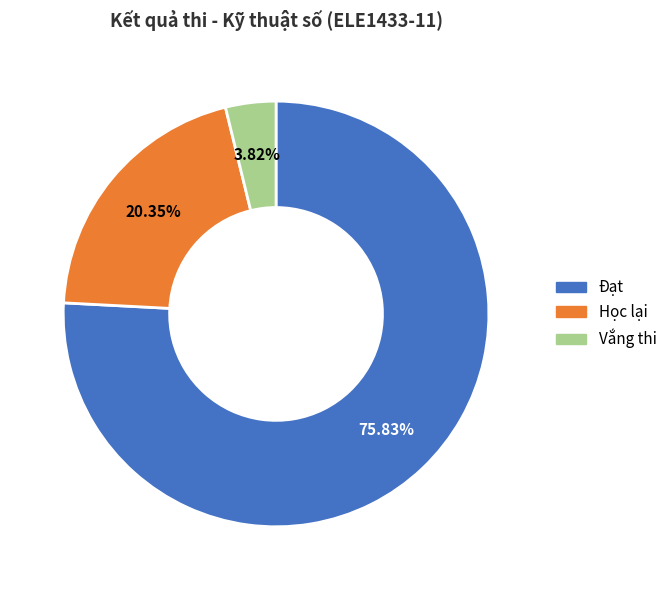

What is the ratio of the value at Học lại to the value at Vắng thi?

5.3